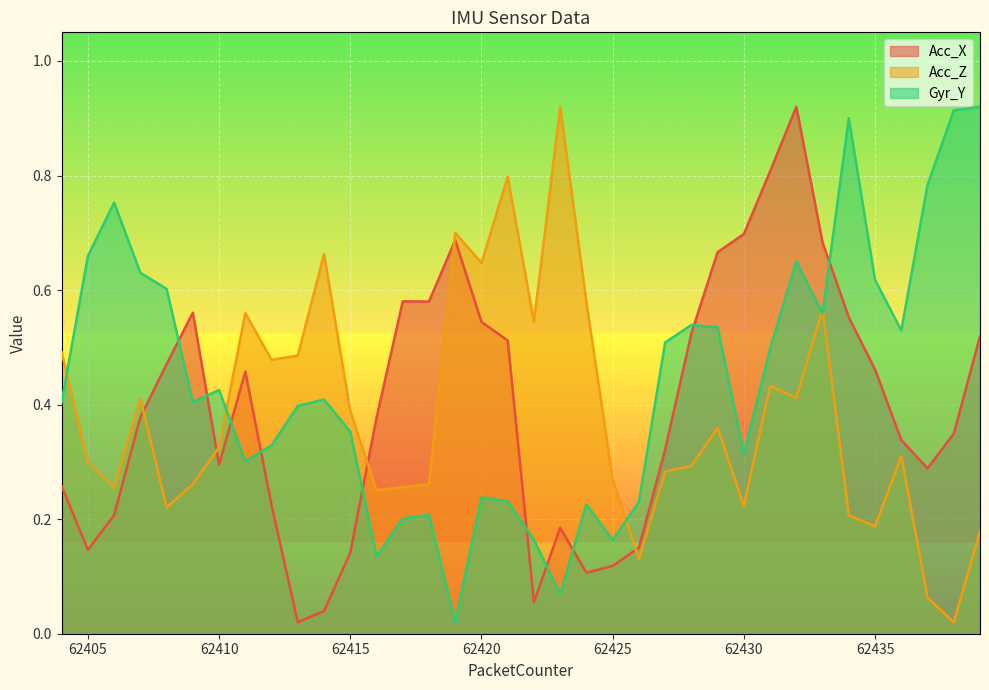

Rank the categories by Acc_Z value from lowest to highest.

62438, 62437, 62426, 62439, 62435, 62434, 62408, 62430, 62416, 62406, 62417, 62409, 62418, 62425, 62427, 62428, 62405, 62436, 62410, 62429, 62415, 62407, 62432, 62431, 62412, 62413, 62404, 62422, 62411, 62433, 62424, 62420, 62414, 62419, 62421, 62423